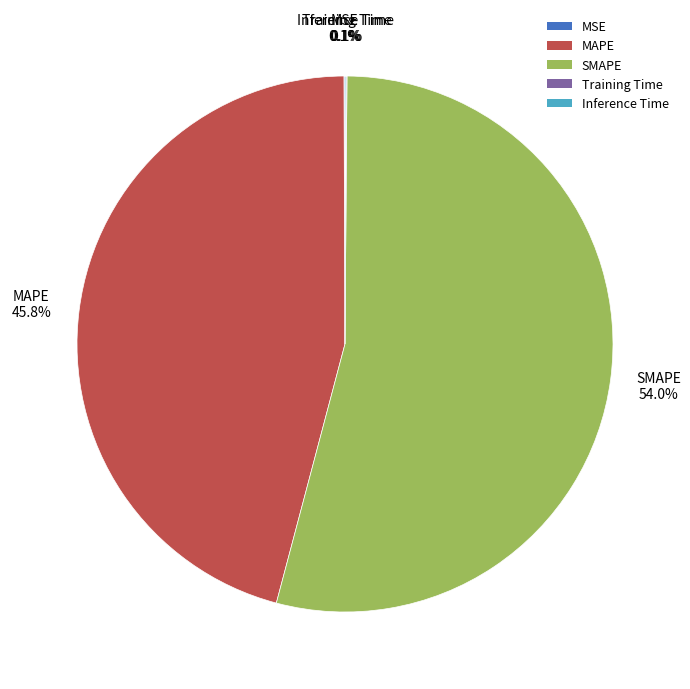

How much of the chart is everything except MAPE?

54.2%